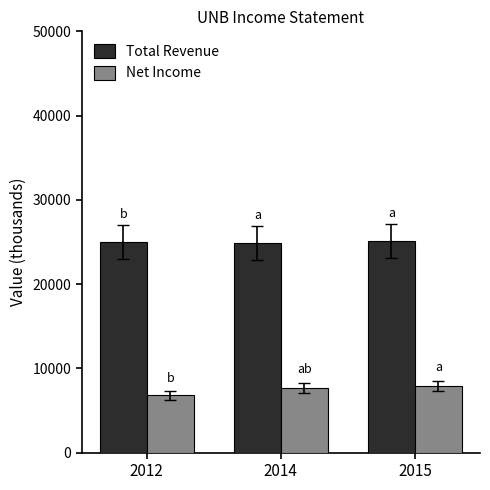

How many values in the Total Revenue series are below 25000?

1